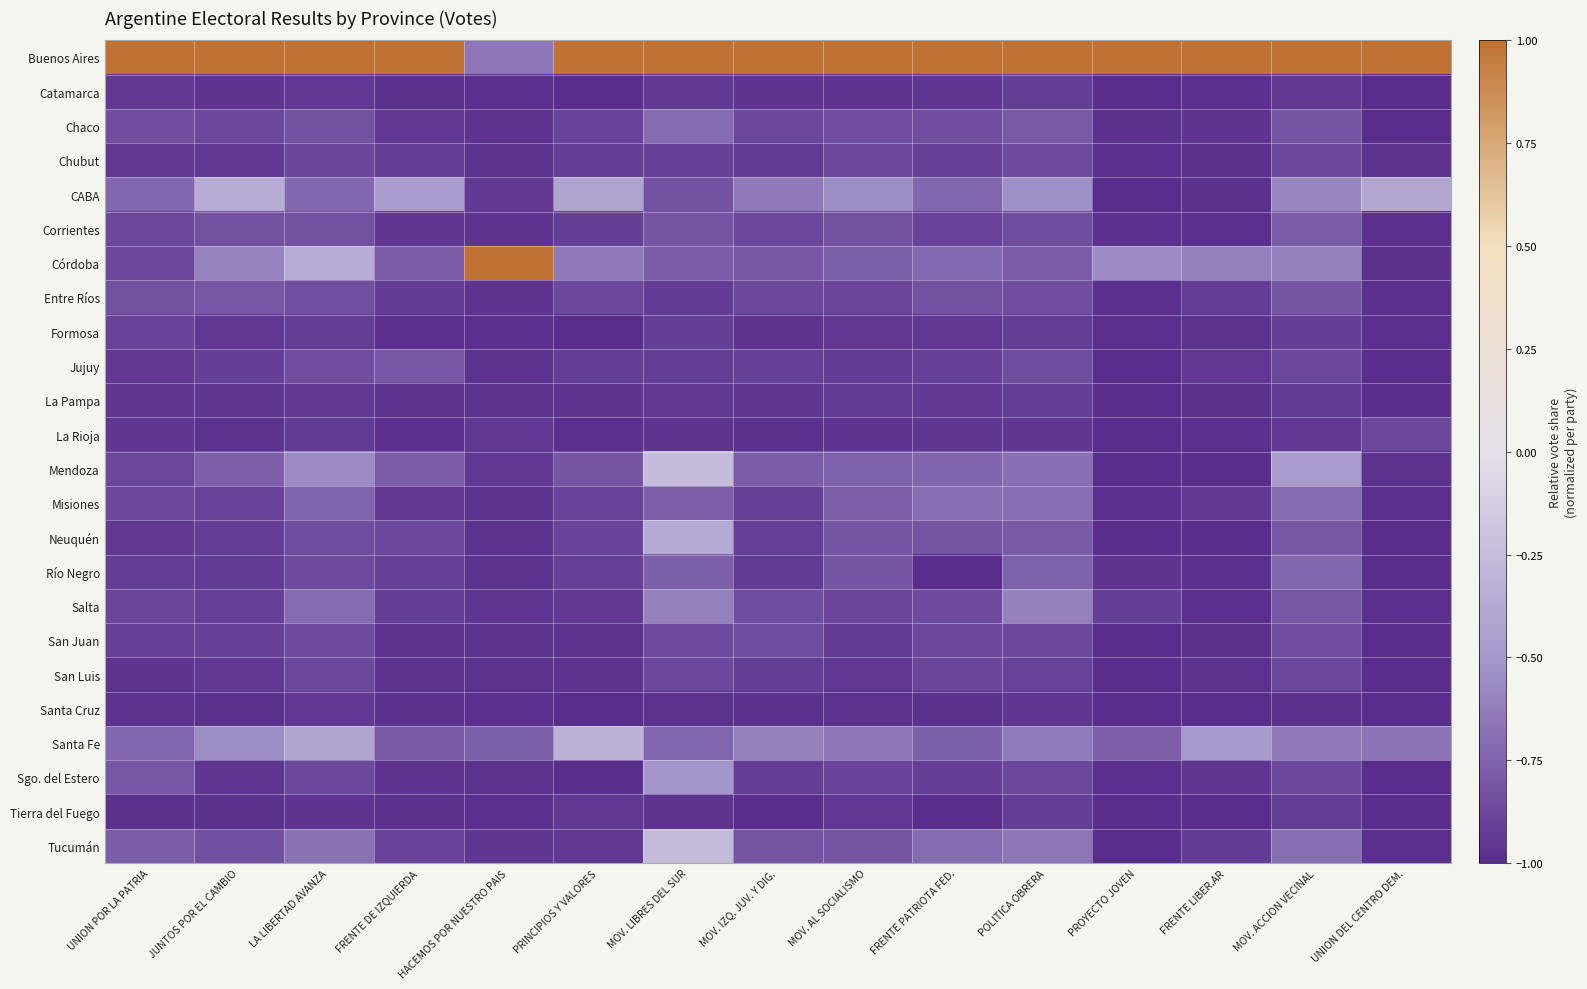

How many series are shown in this chart?

24